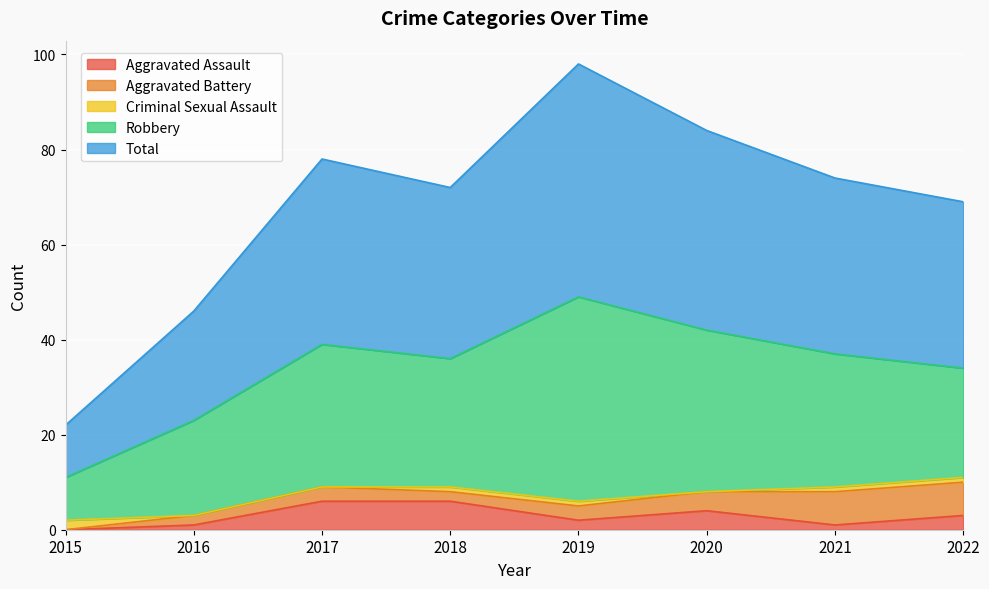

How many categories are shown in the chart?

8